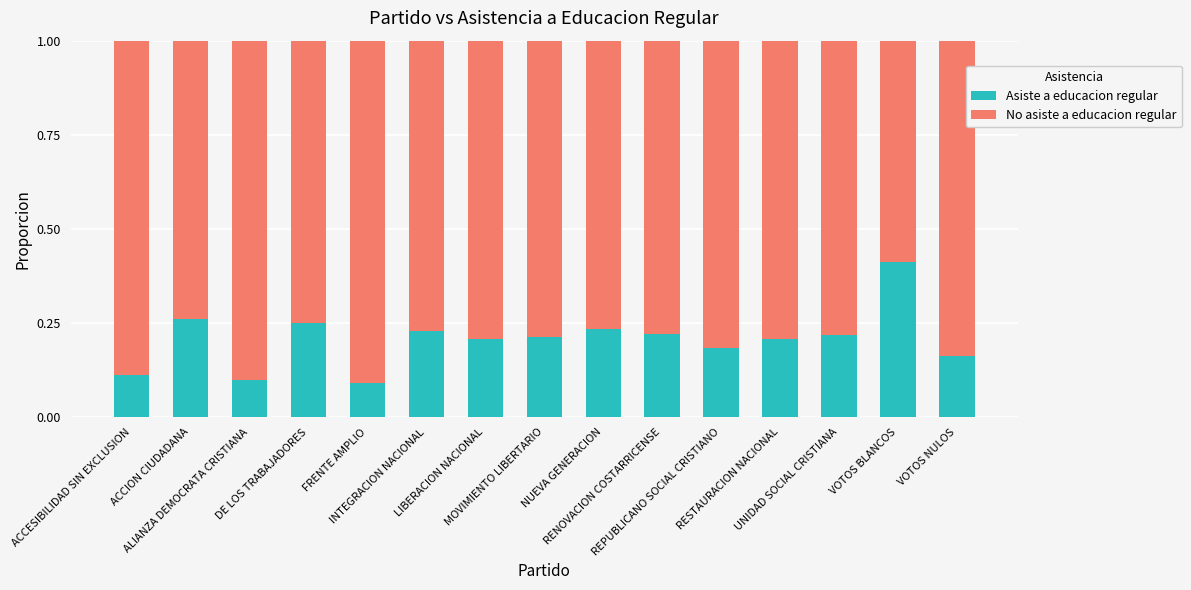

What is the sum of all Asiste a educacion regular values?

3.1